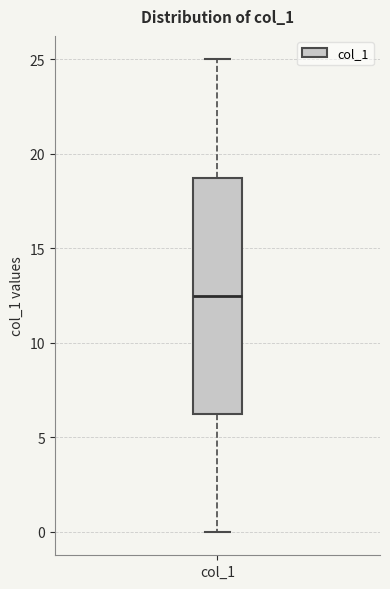

Where does the upper whisker of the box for col_1 end on the y-axis? The values are not printed on the chart, so give them approximately, as read against the axis.

25.0